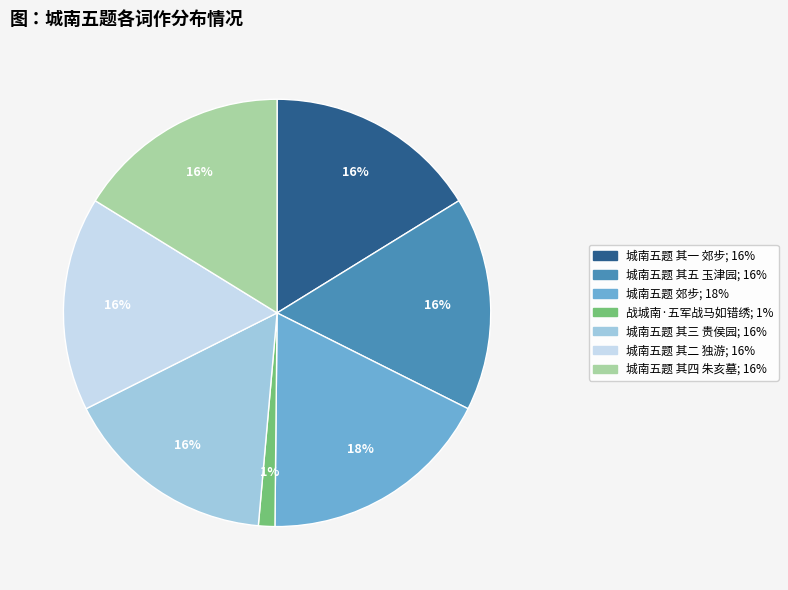

To the nearest percent, what is the combined percentage of 城南五题 其五 玉津园 and 战城南·五军战马如错绣?

17%